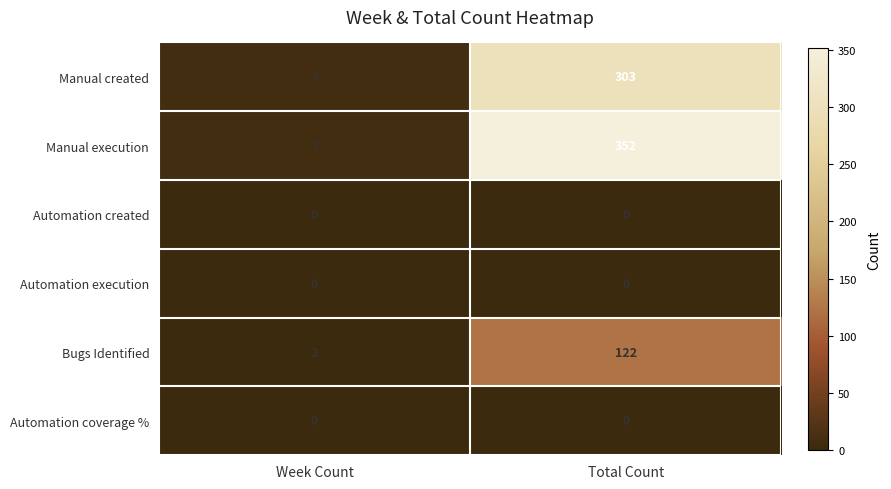

List the labels in order of Bugs Identified value, largest first.

Total Count, Week Count